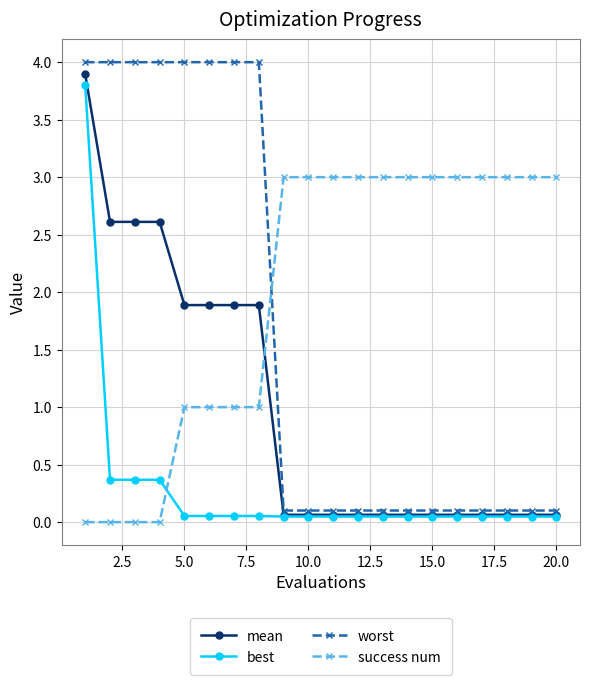

Which series has the largest range (max minus min)?

worst